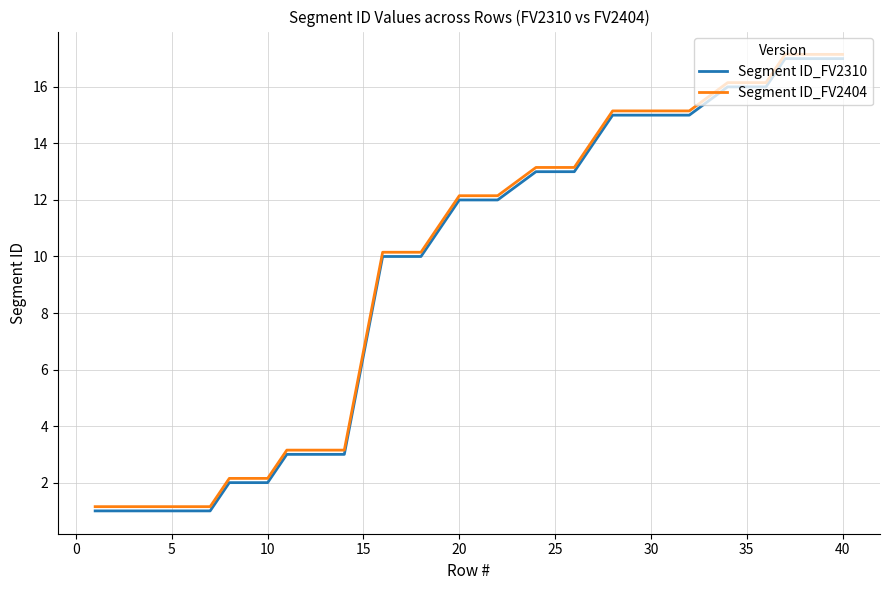

How many lines are shown in the chart?

2